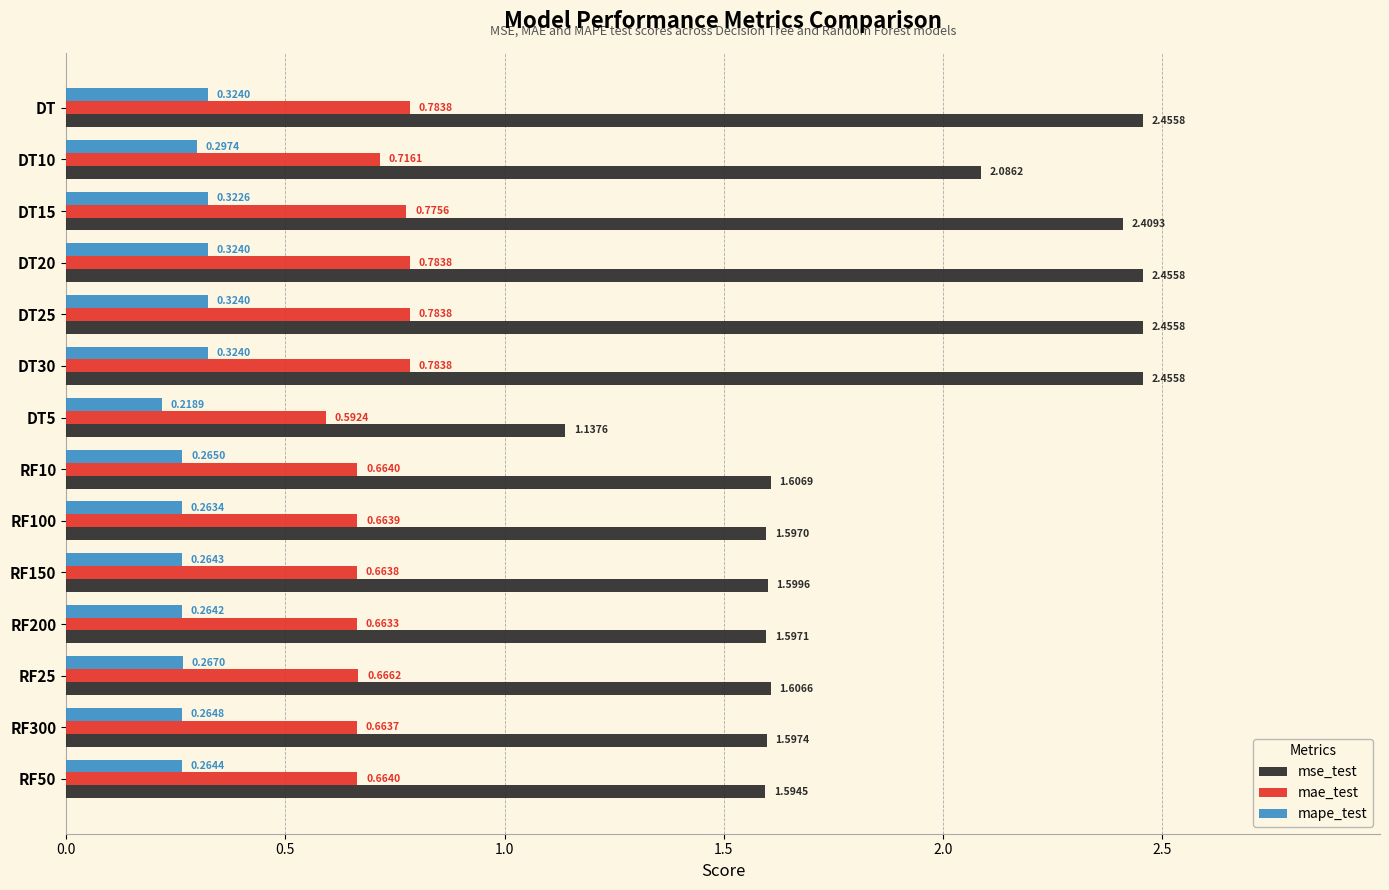

At how many categories does at least one series exceed 1?

14